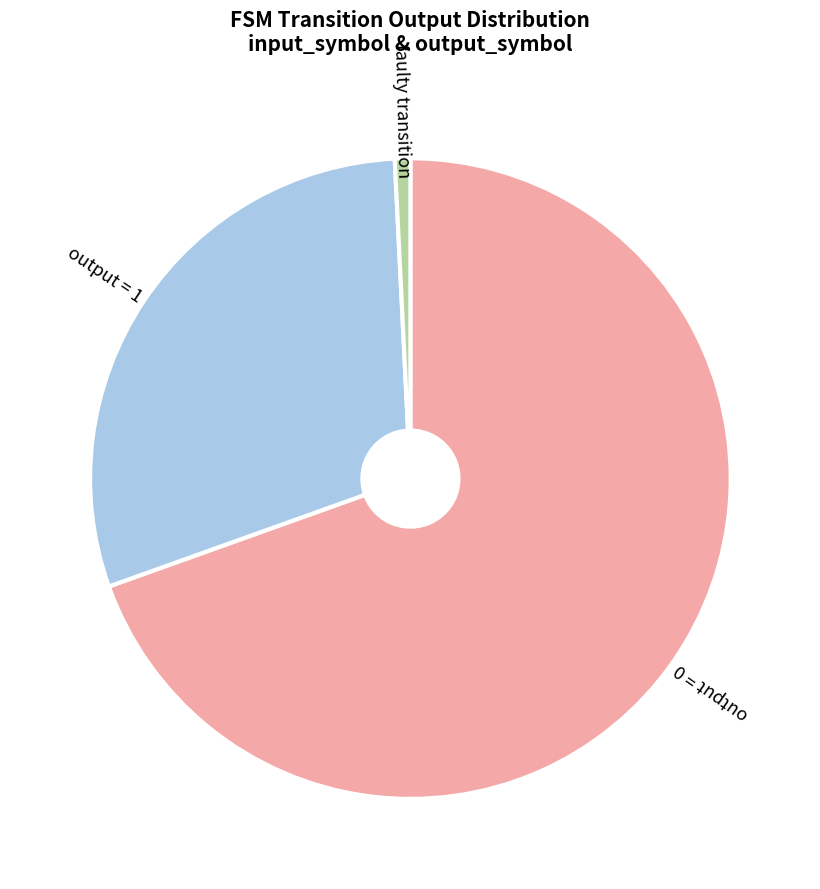

Rank the categories by value from lowest to highest.

faulty transition, output = 1, output = 0